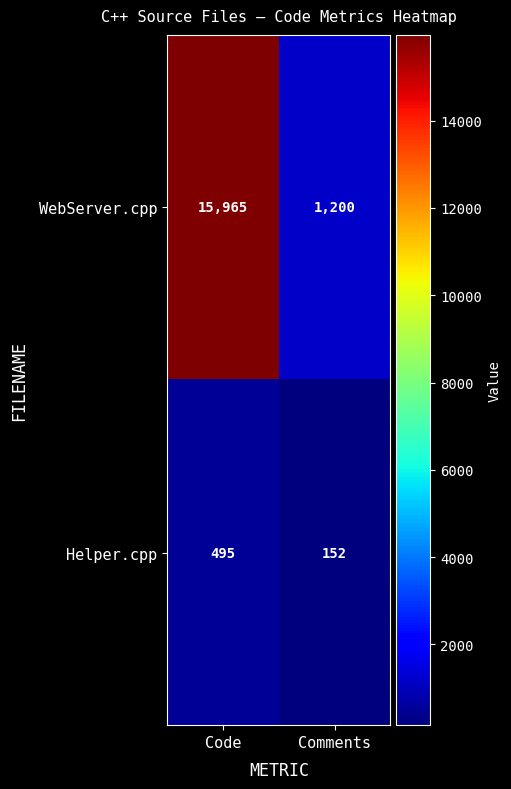

What is the sum of the Helper.cpp values at Code and Comments?

647